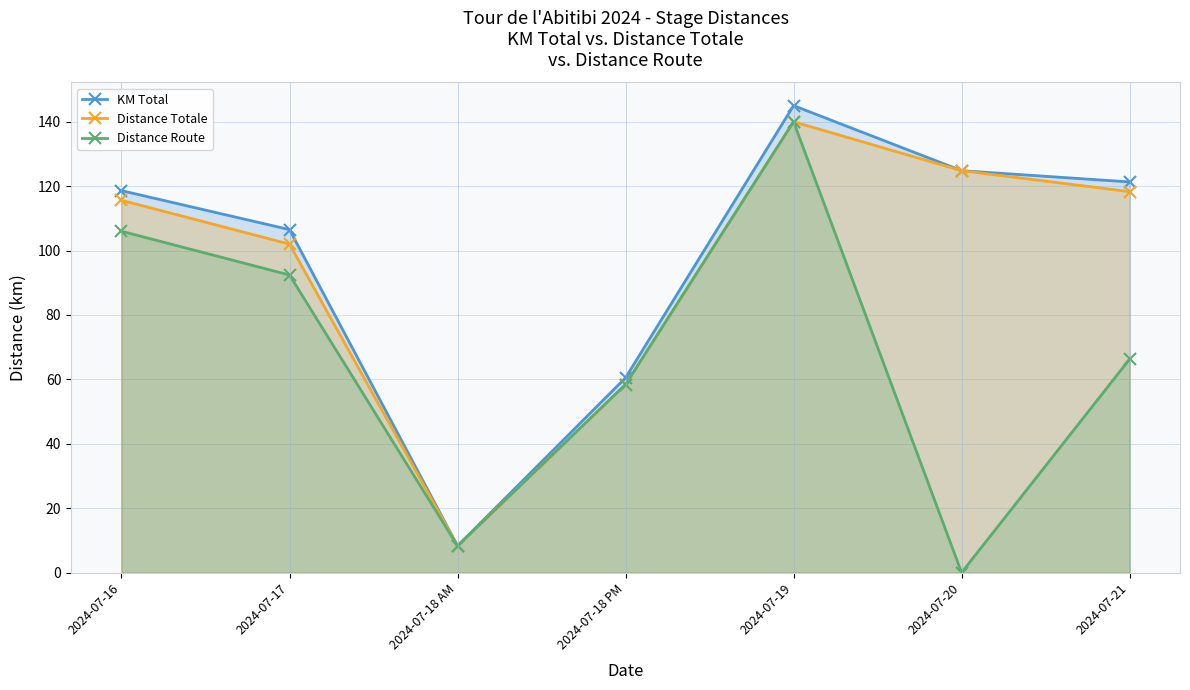

What is the label of the 3rd point from the right?

2024-07-19